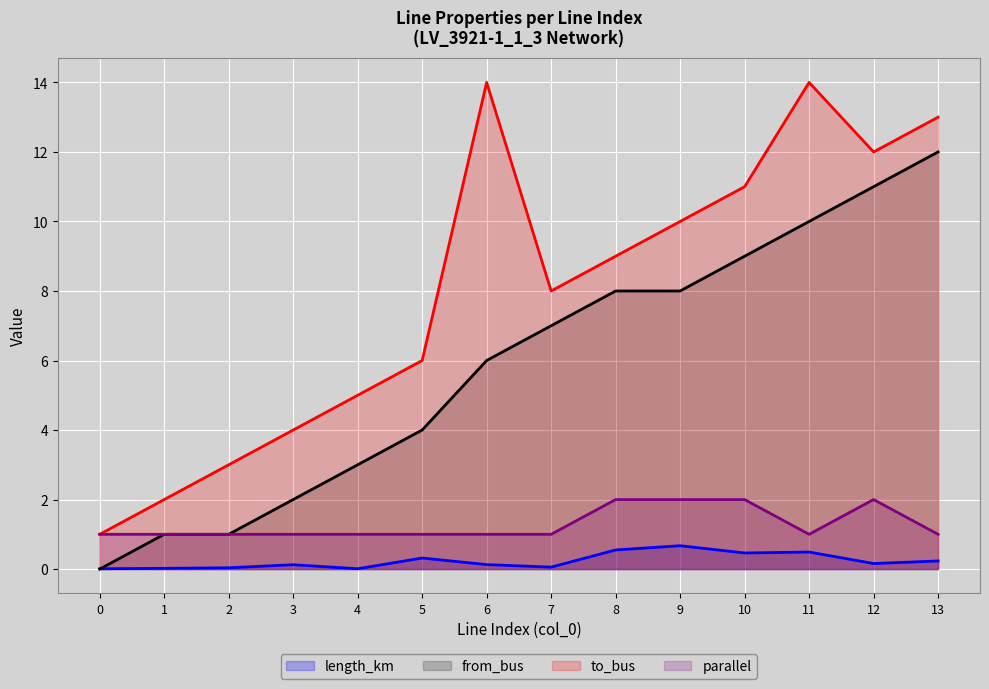

Where is the first local maximum for parallel?

12